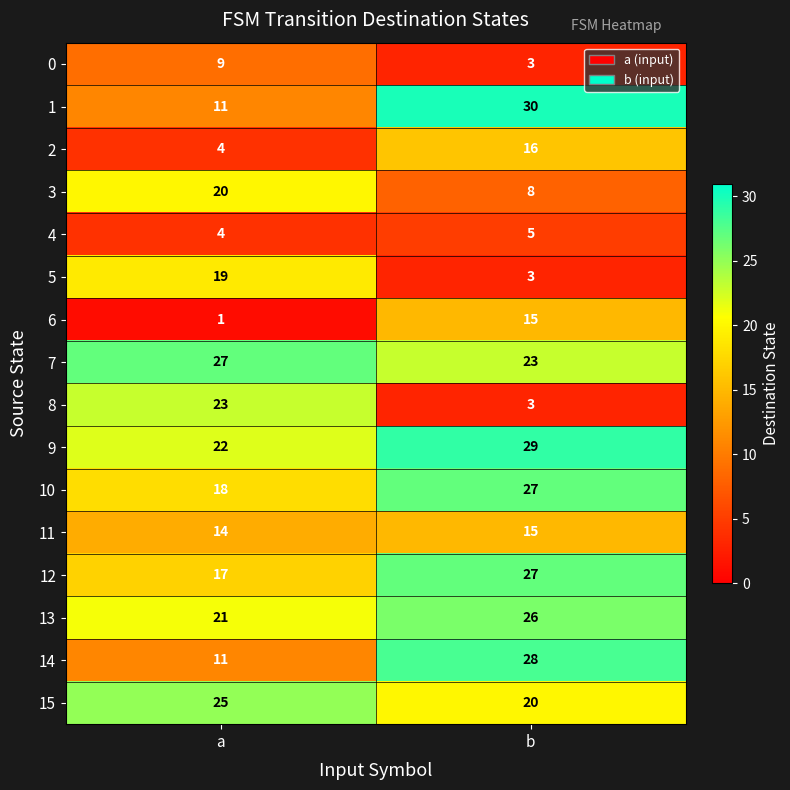

What is the total value across all series at b?

278